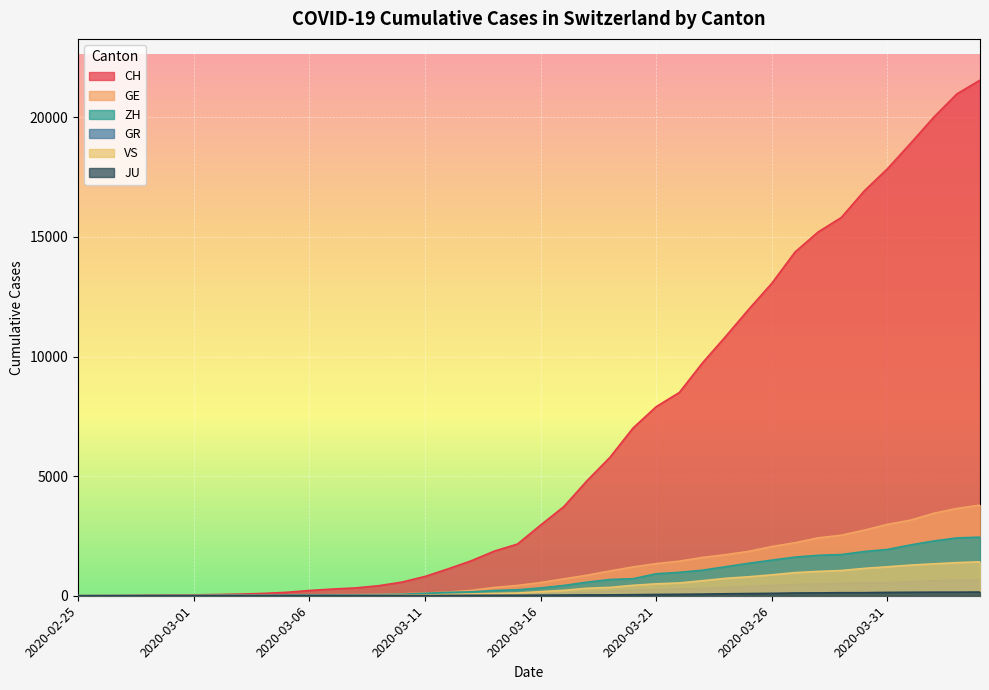

At which label is VS closest to 709?

2020-03-24